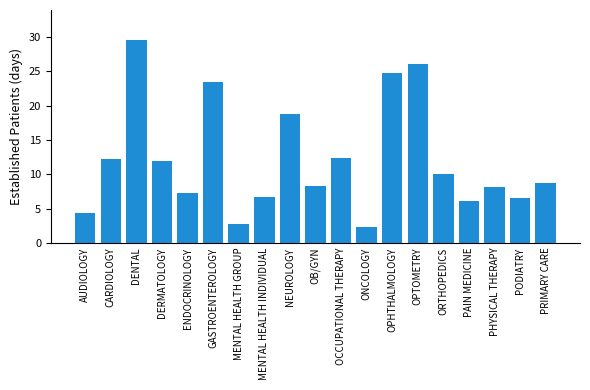

Which category has the lowest value across all series?

ONCOLOGY